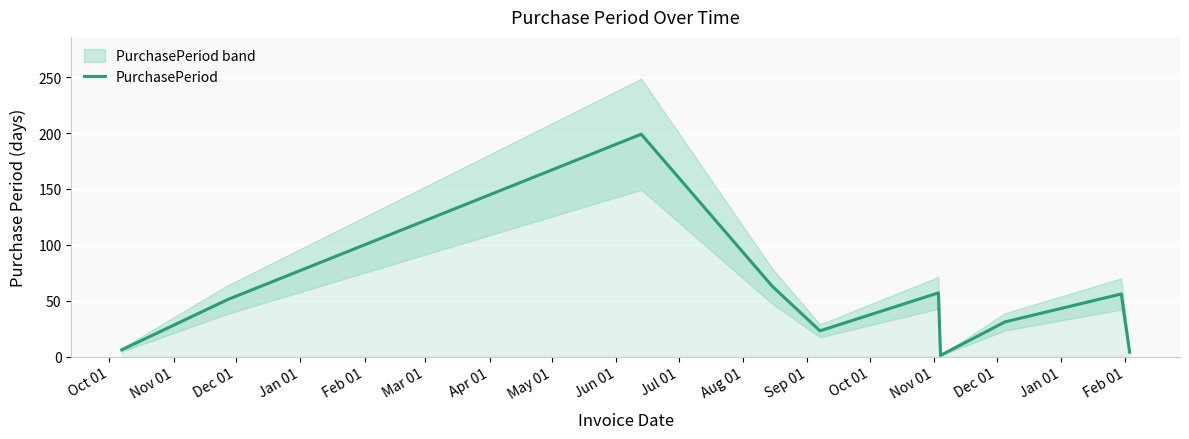

The chart shows a value of 0 at Apr 01. True or false?

False